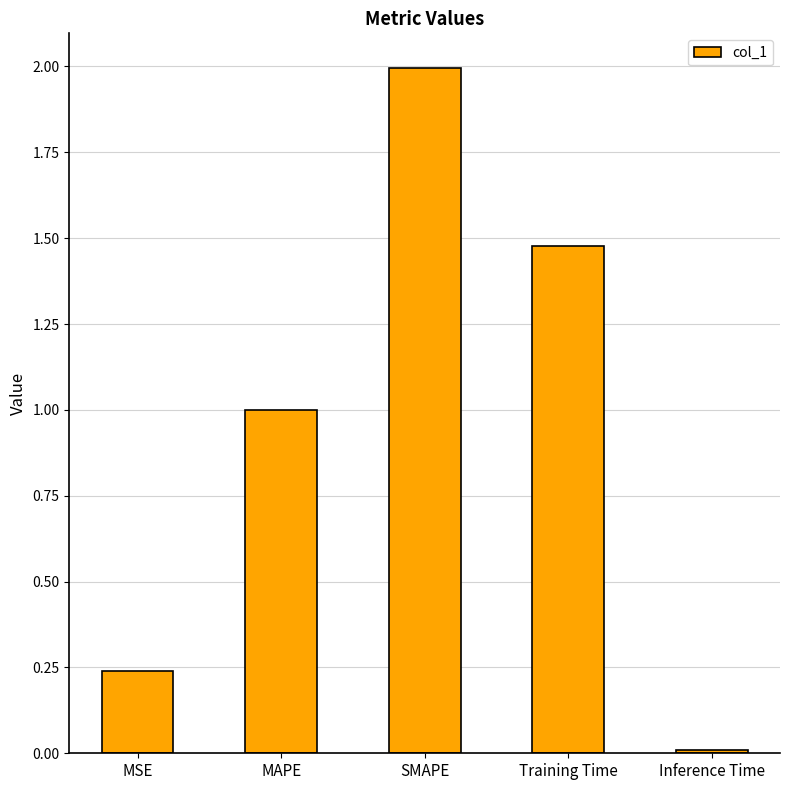

The chart shows a value of 0.1 at MSE. True or false?

False